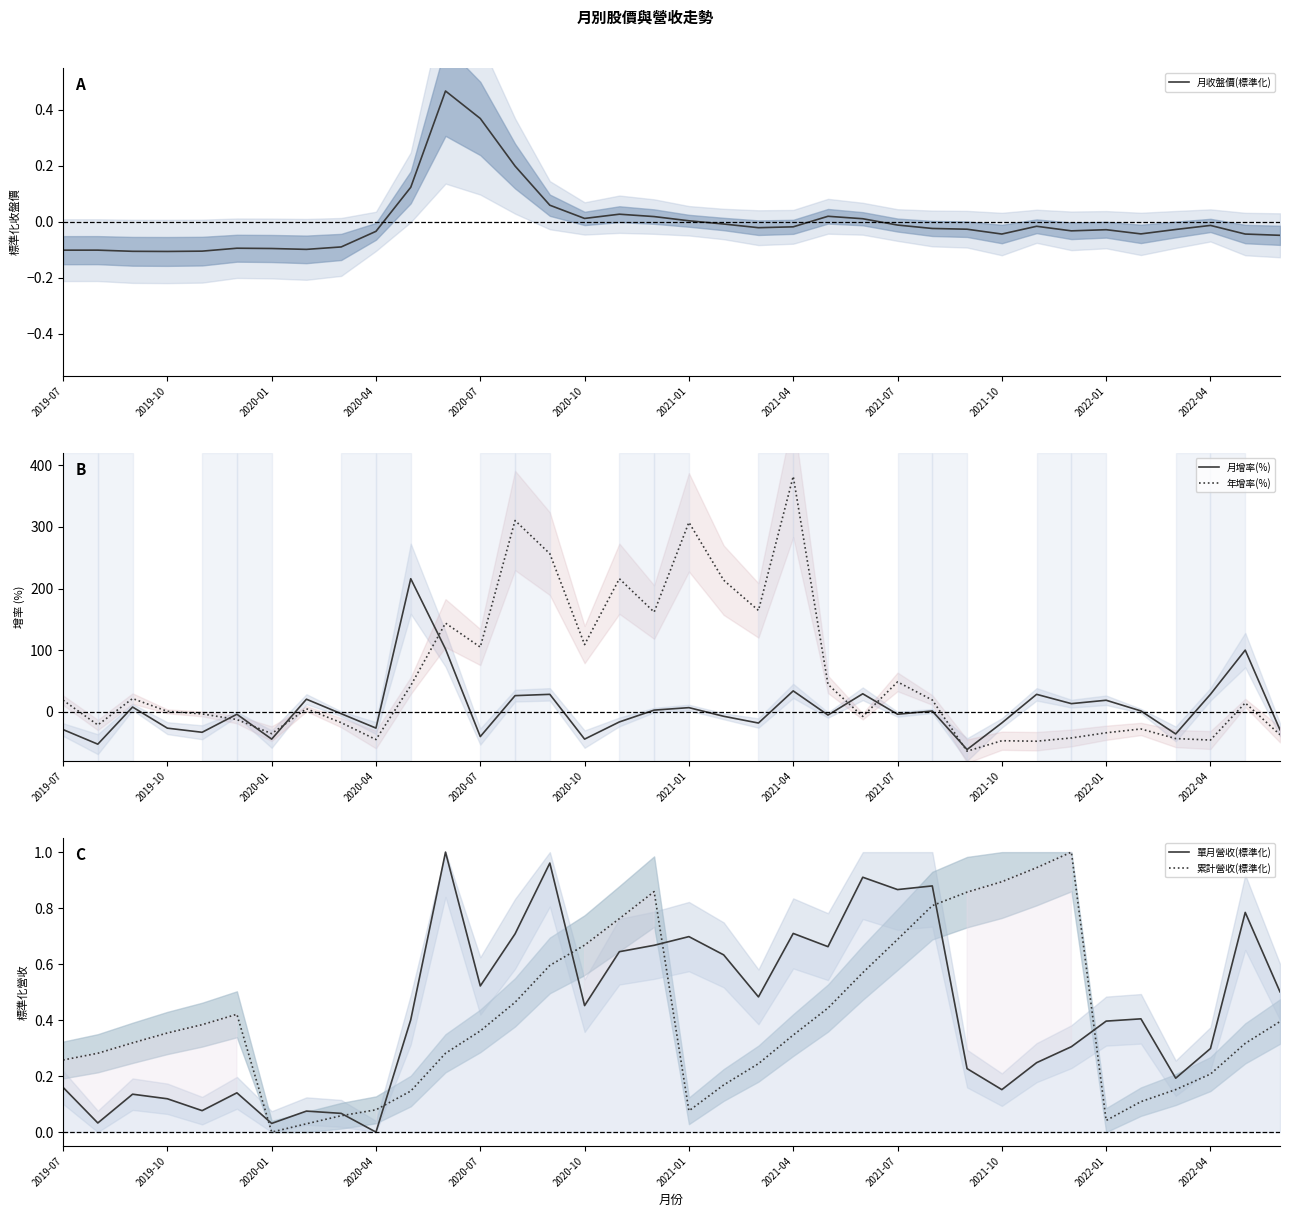

Is the value of 年增率(%) at 2019-07 greater than the value of 月增率(%) at 2020-04?

Yes